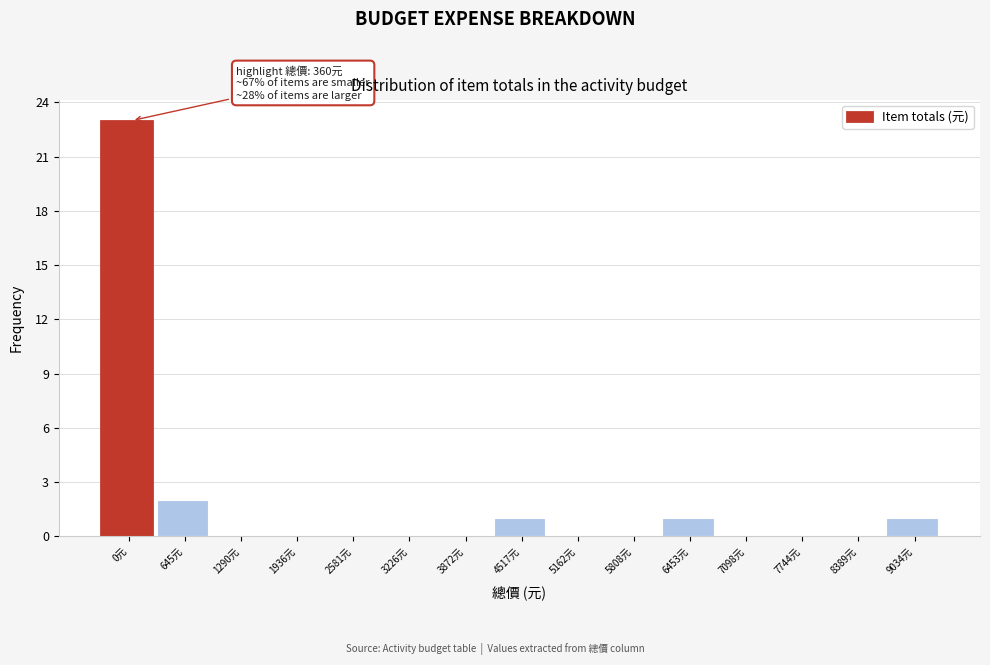

Reading right to left, transcribe all the data shown in this chart.

9034元=1	8389元=0	7744元=0	7098元=0	6453元=1	5808元=0	5162元=0	4517元=1	3872元=0	3226元=0	2581元=0	1936元=0	1290元=0	645元=2	0元=23